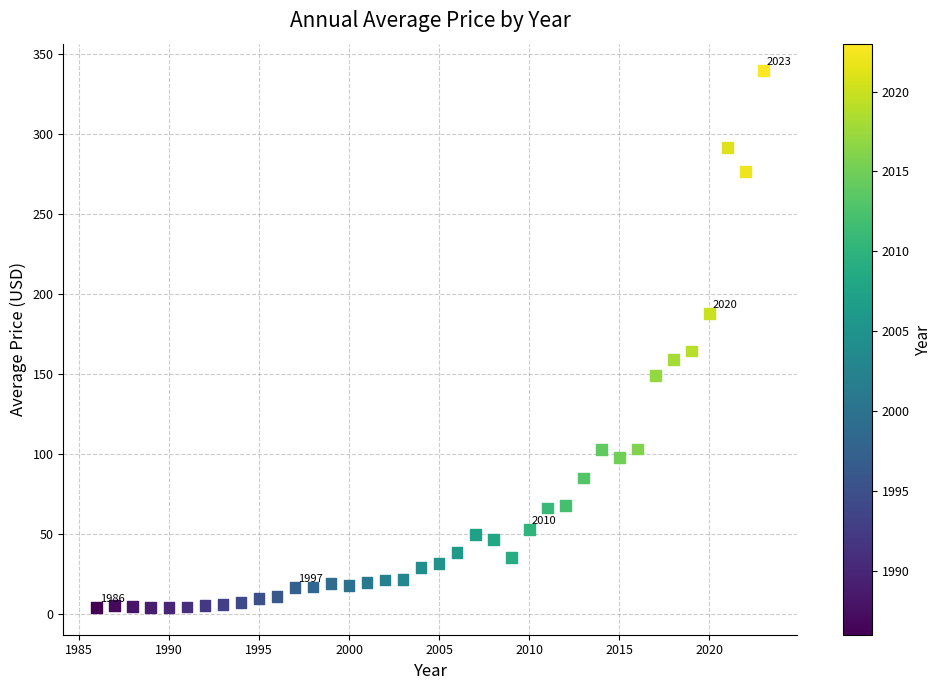

What Y value in the scatter plot is closest to 171?

164.4